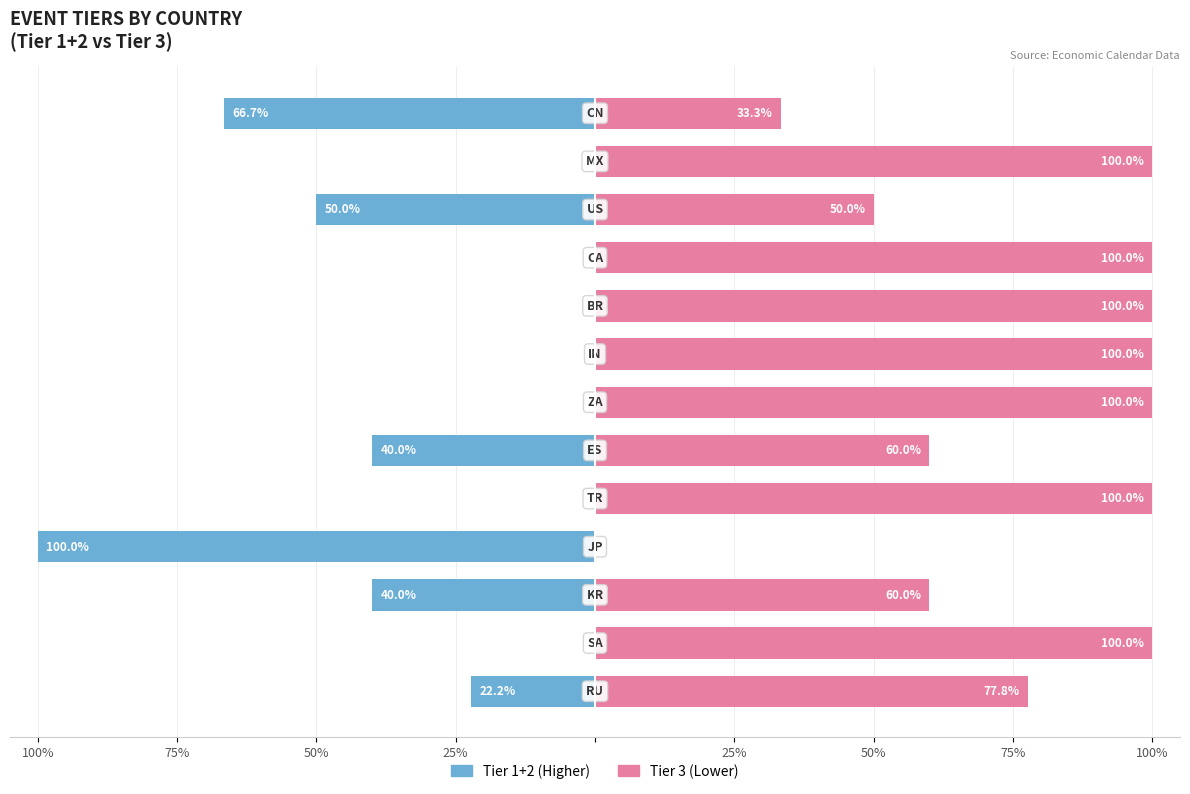

What value does the Tier 3 series have at 8?

100.0